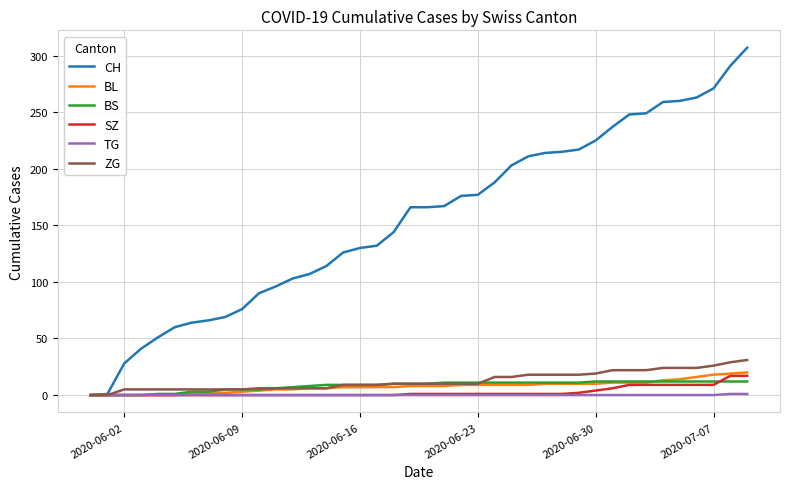

Which series has the largest range (max minus min)?

CH